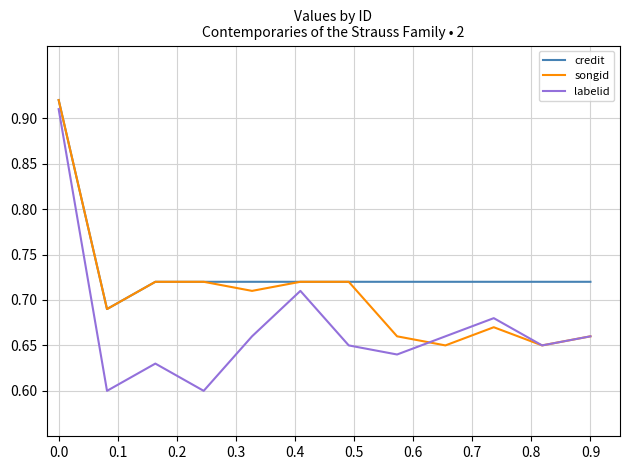

Which series has the widest spread of values?

labelid